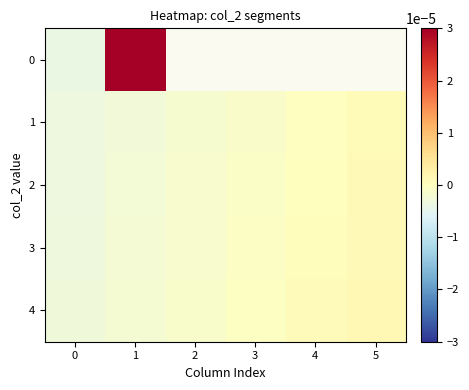

Is it true that row_2 equals 0.0 at 4?

True